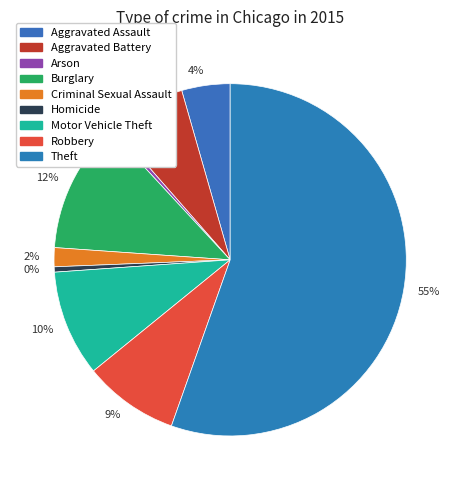

Does any single category account for the majority?

Yes